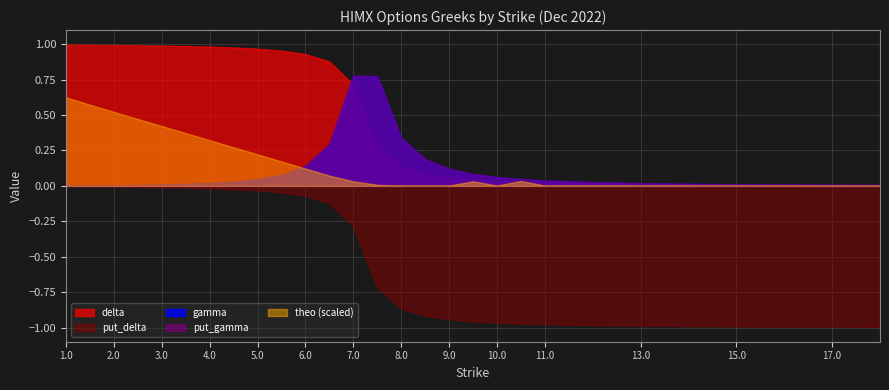

What is the difference between the maximum and minimum values in the delta series?

1.0